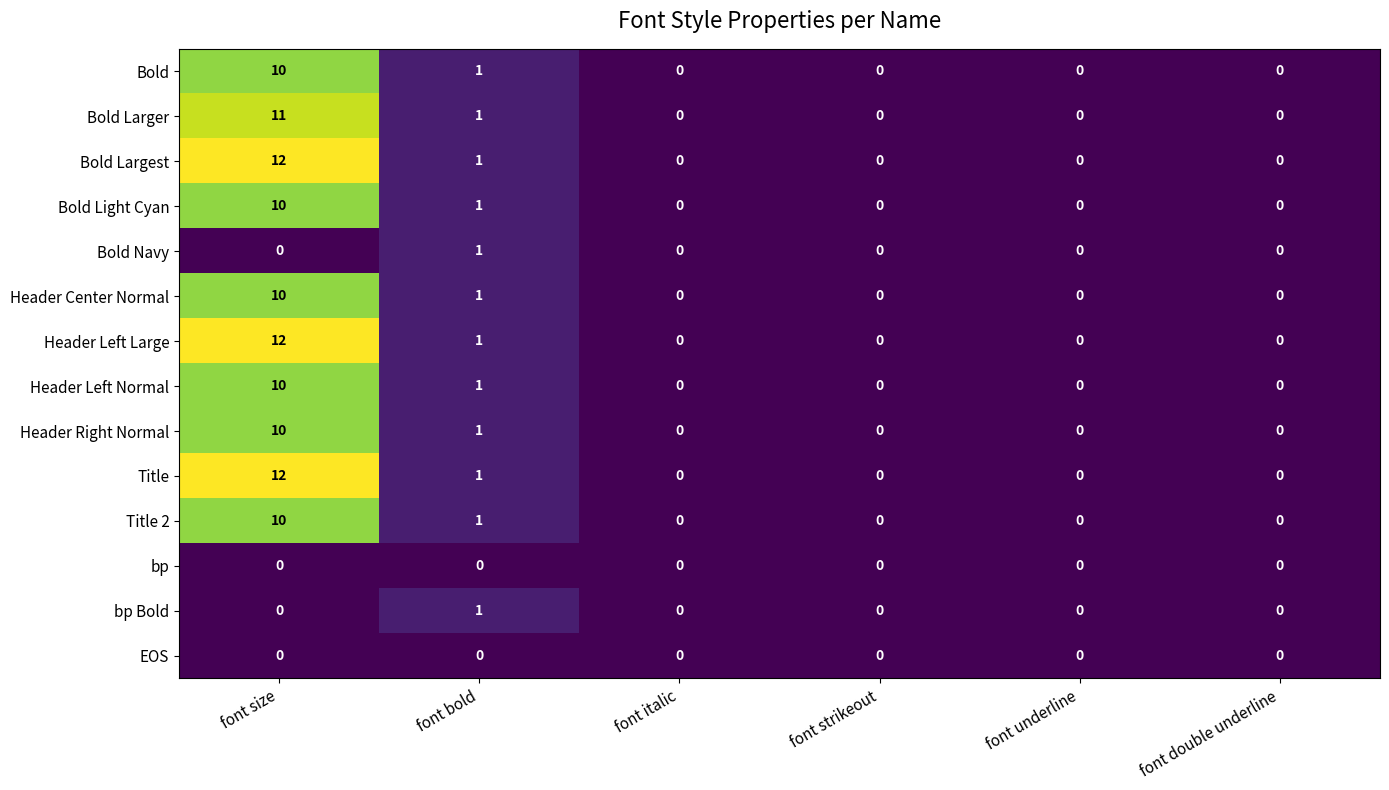

Where is Title 2 nearest to the value 5?

font bold